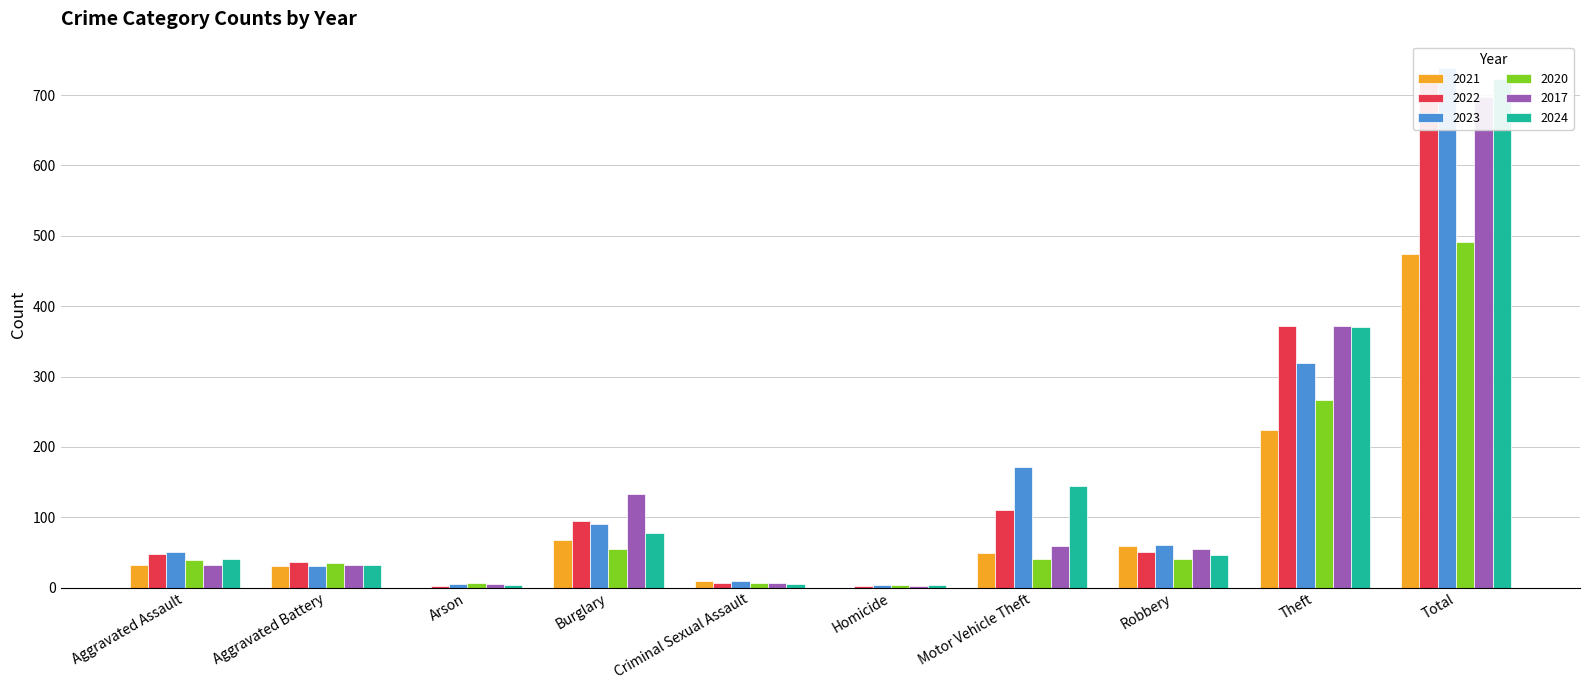

What are all the series names shown in the legend?

2021, 2022, 2023, 2020, 2017, 2024